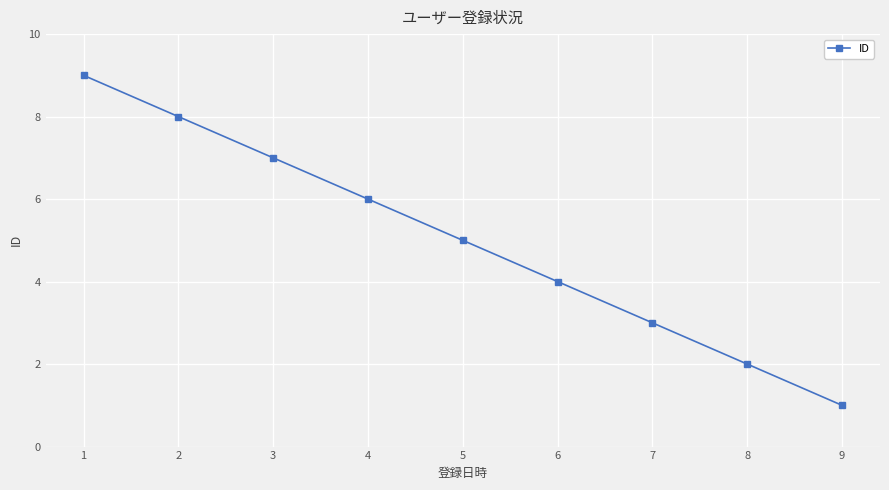

Which has a higher value, 4 or 8?

4